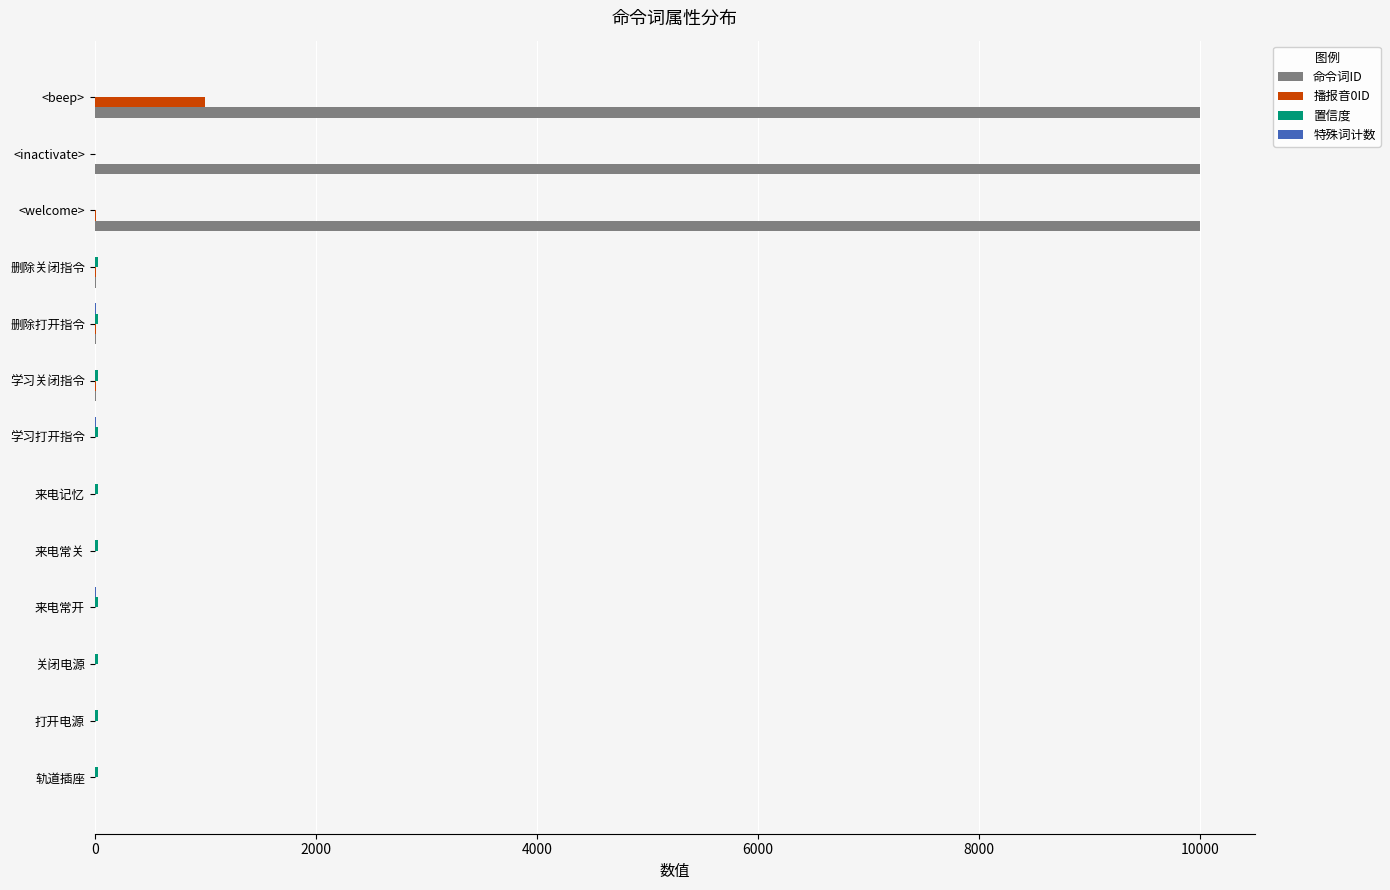

What is the maximum value shown in the chart?

10003